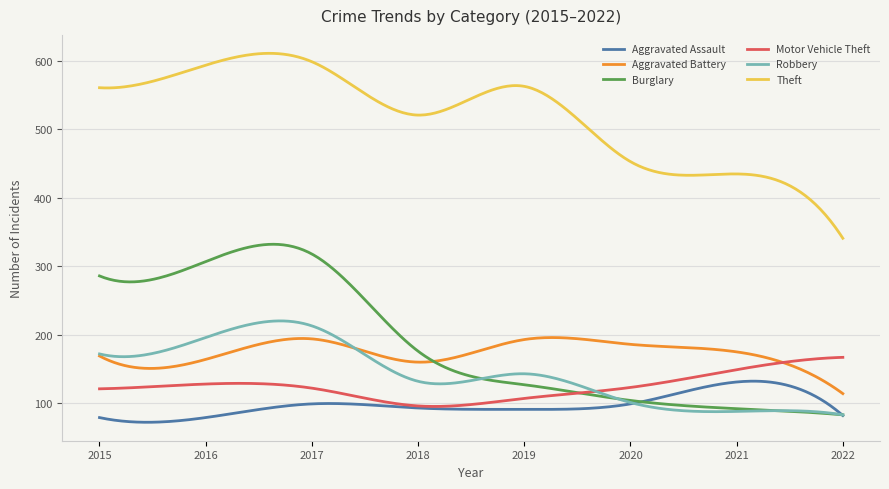

True or false: Motor Vehicle Theft has more than 0 interior local peaks.

True